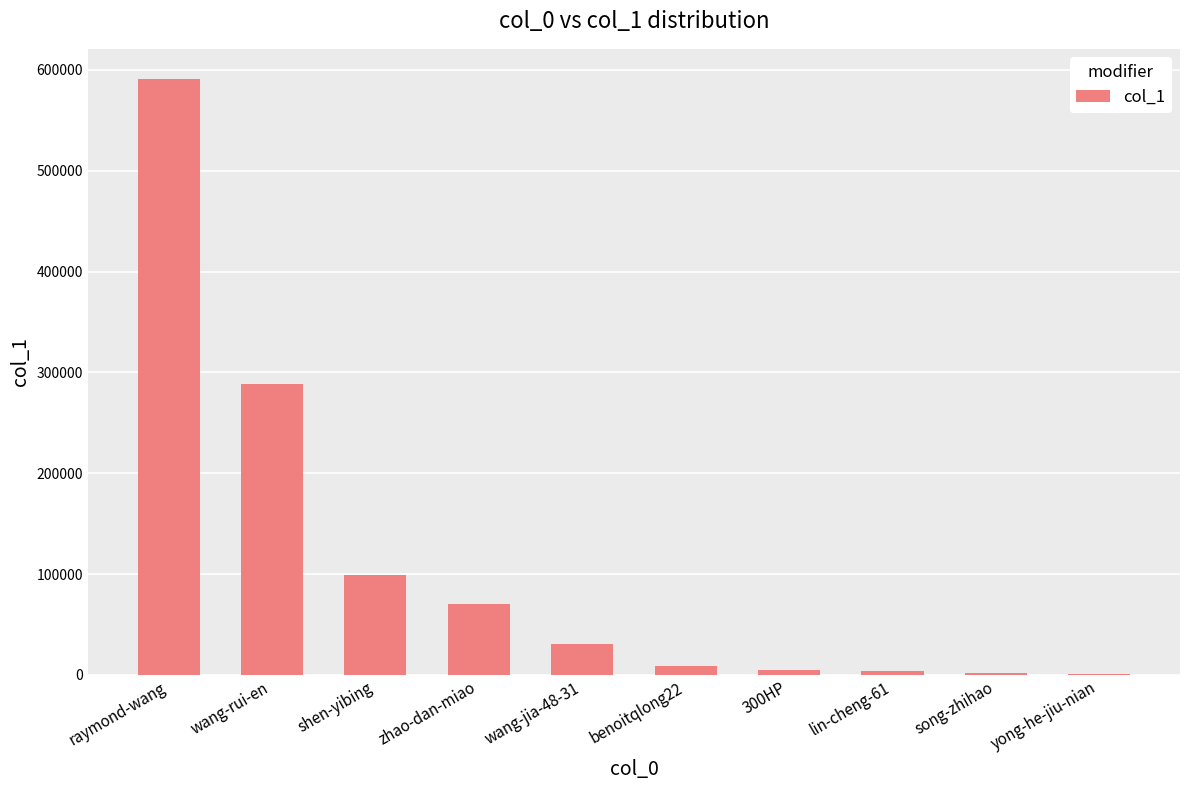

What is the maximum value shown in the chart?

591416